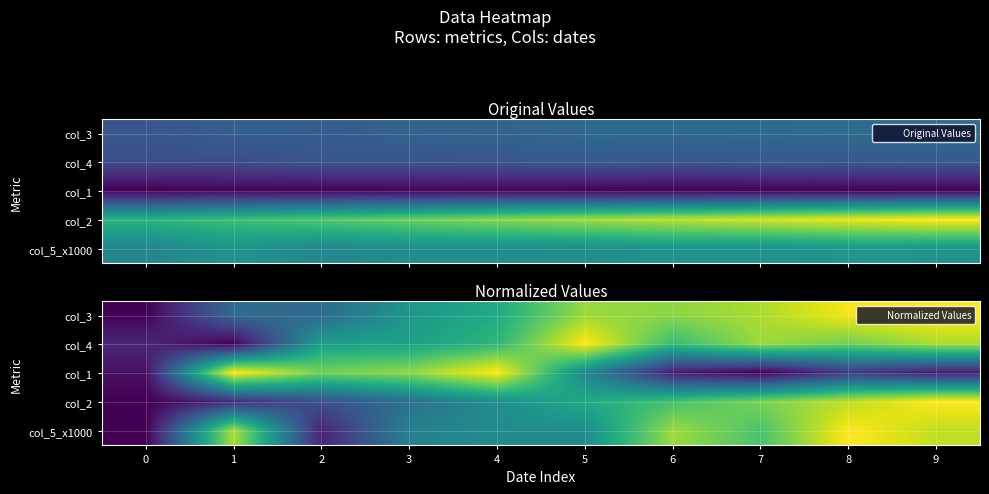

Is the value of col_3 at 1 greater than the value of col_4 at 5?

No